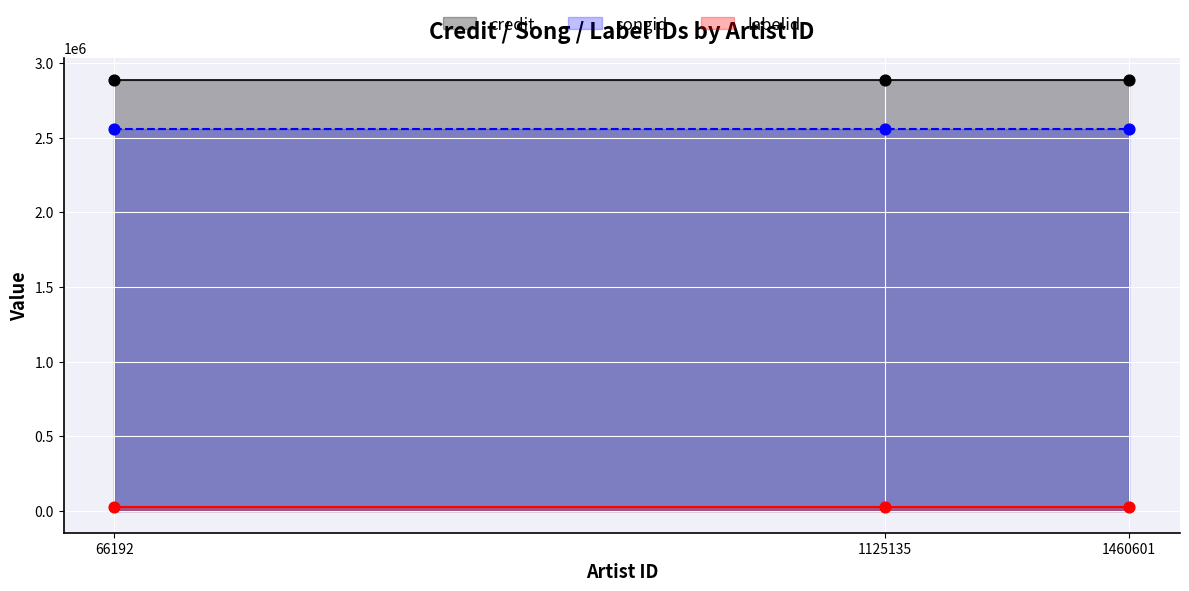

What are all the series names shown in the legend?

credit, songid, labelid